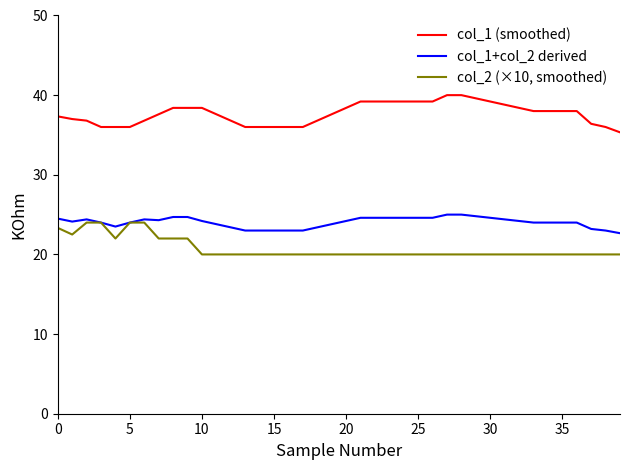

Which series has the largest total across all categories?

col_1 (smoothed)